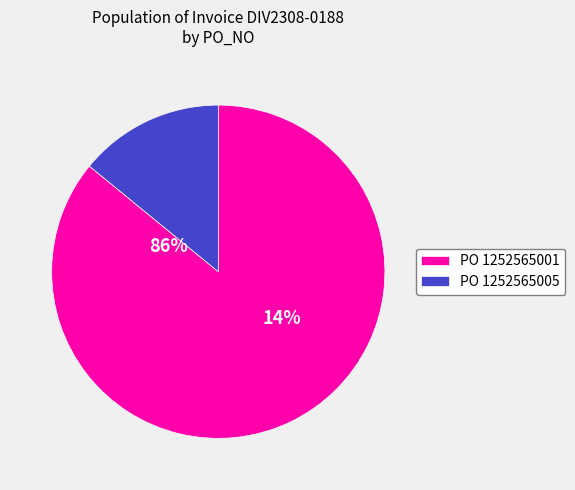

Which slice is the largest?

1252565001